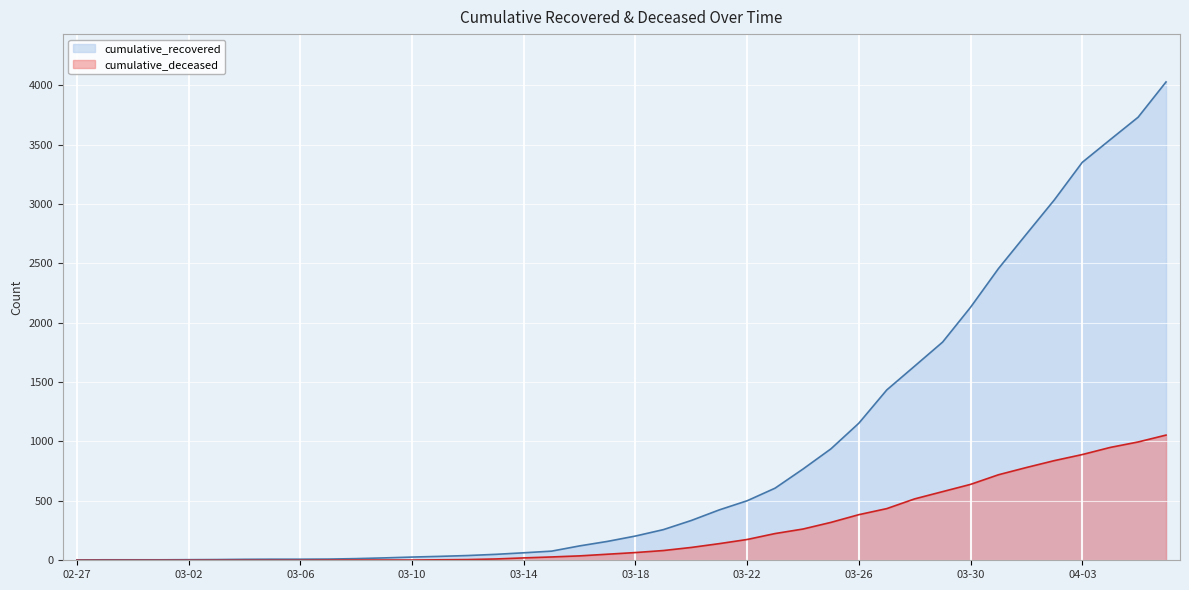

At which label does cumulative_deceased reach its peak?

2020-04-06